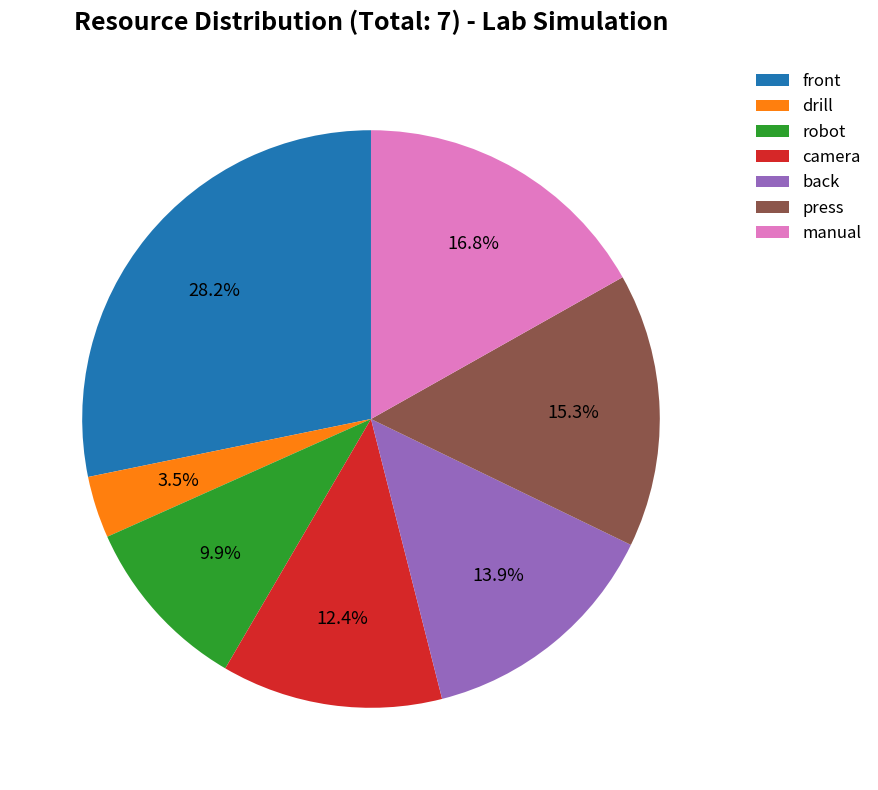

To the nearest percent, what is the combined percentage of manual and back?

31%